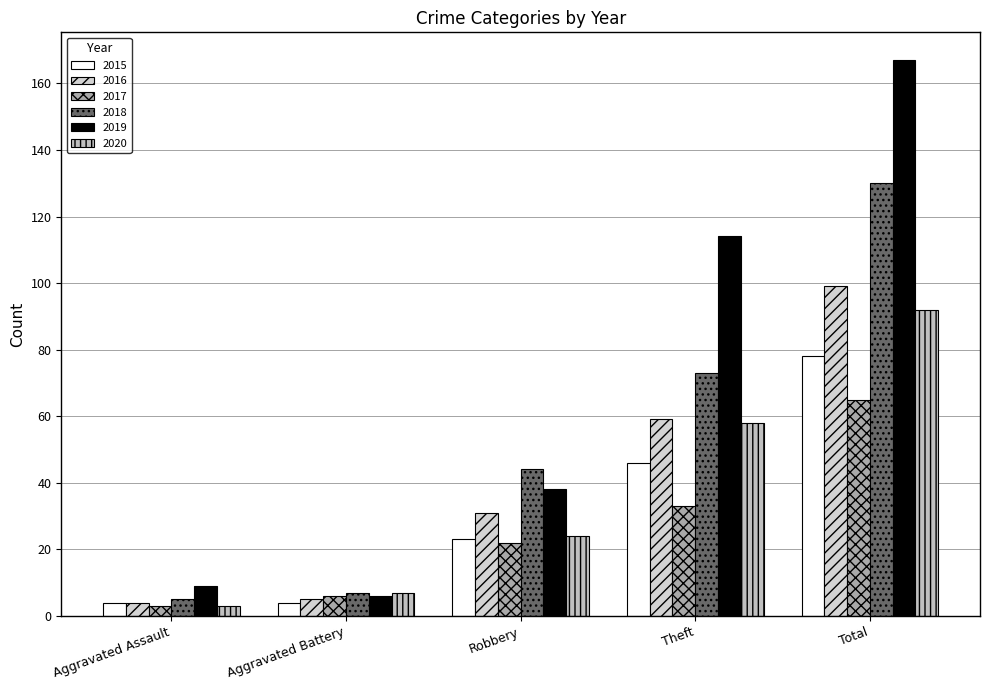

Is the value of 2017 at Aggravated Battery greater than the value of 2018 at Theft?

No